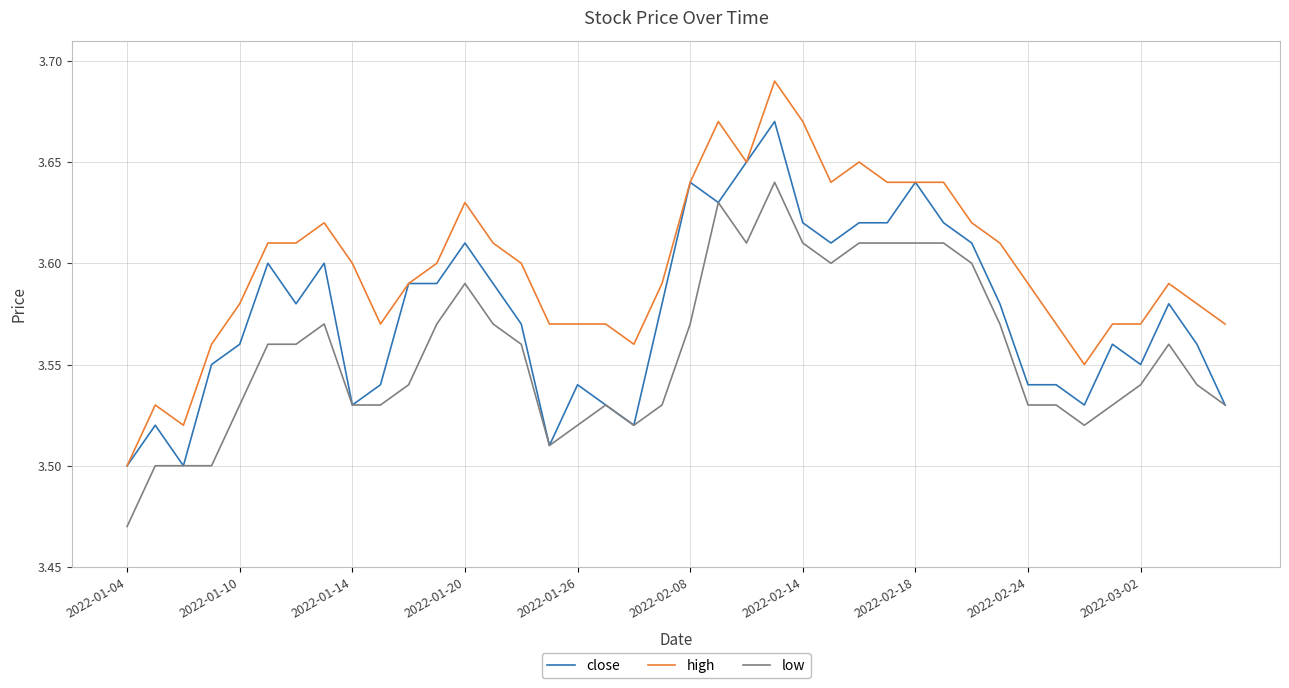

Does the chart have visible grid lines?

Yes